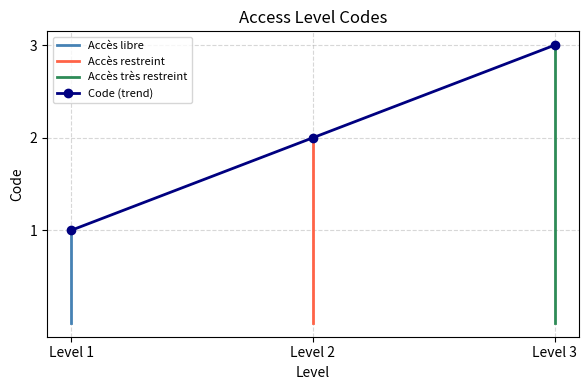

Rank the categories by Code (trend) value from lowest to highest.

Level 1, Level 2, Level 3